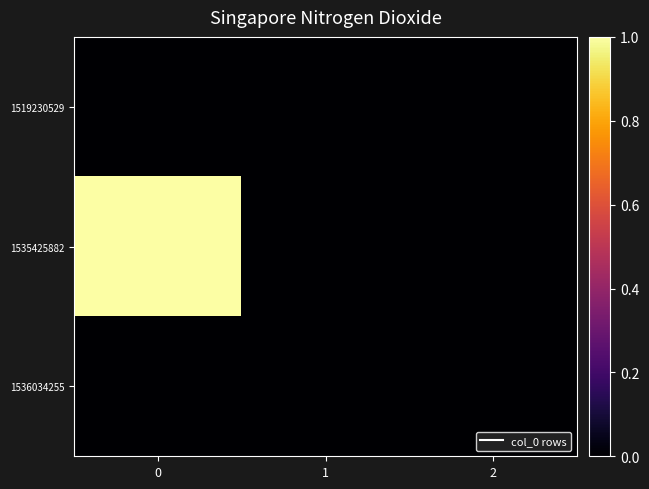

Count the number of categories in the chart.

3